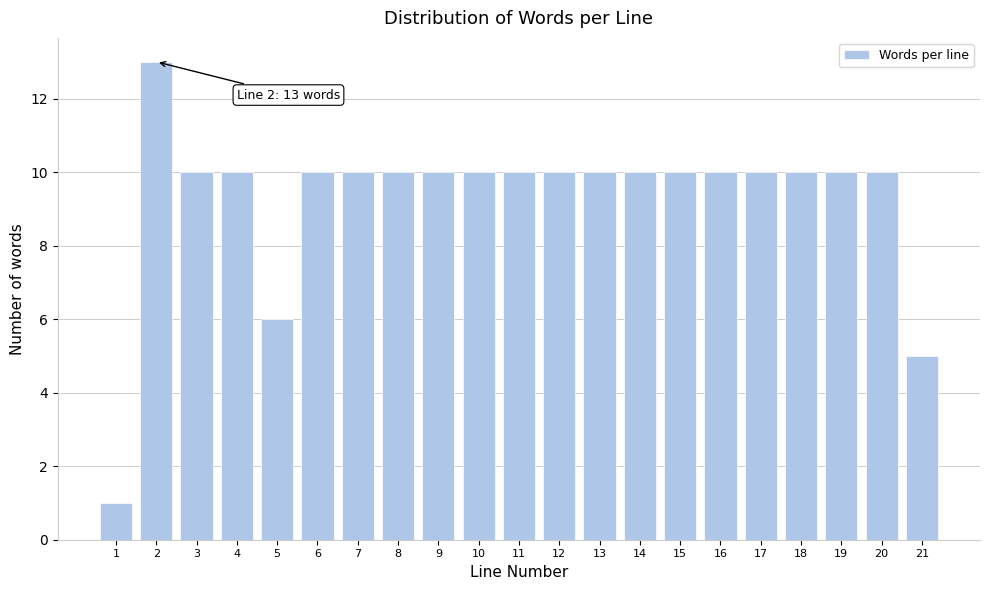

Reading left to right, what are all the values shown in this chart?

1	13	10	10	6	10	10	10	10	10	10	10	10	10	10	10	10	10	10	10	5